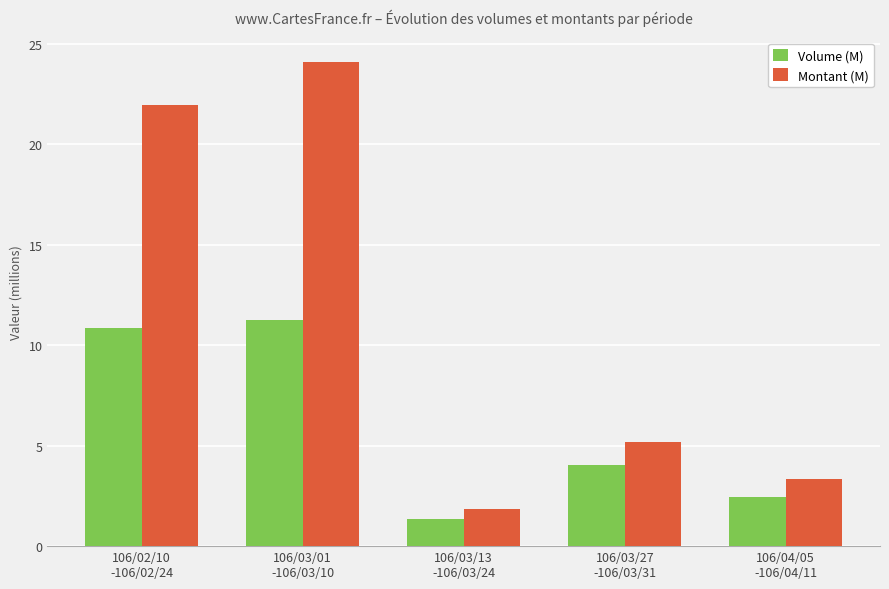

Reading left to right, transcribe all the data shown in this chart.

Volume (M): 106/02/10
-106/02/24=10.9	106/03/01
-106/03/10=11.3	106/03/13
-106/03/24=1.4	106/03/27
-106/03/31=4.0	106/04/05
-106/04/11=2.4
Montant (M): 106/02/10
-106/02/24=22.0	106/03/01
-106/03/10=24.1	106/03/13
-106/03/24=1.9	106/03/27
-106/03/31=5.2	106/04/05
-106/04/11=3.3